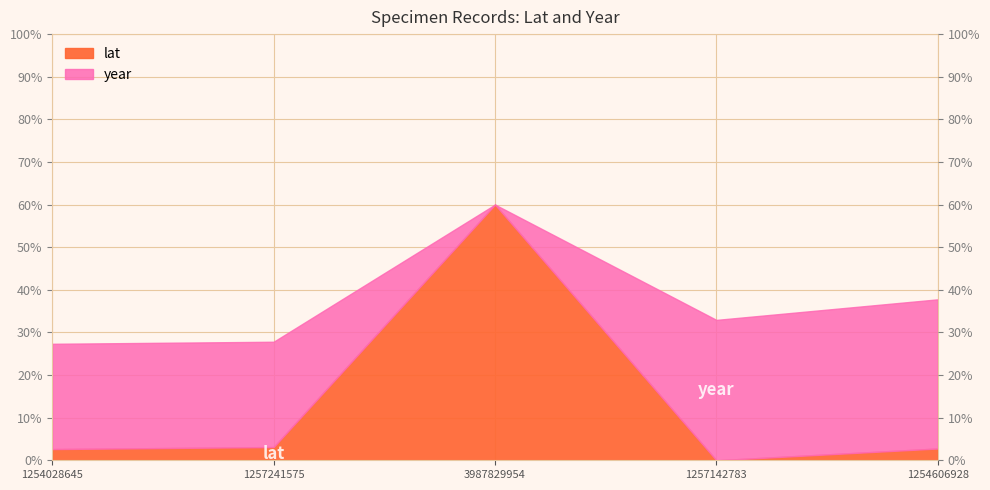

Where is the first local maximum?

3987829954